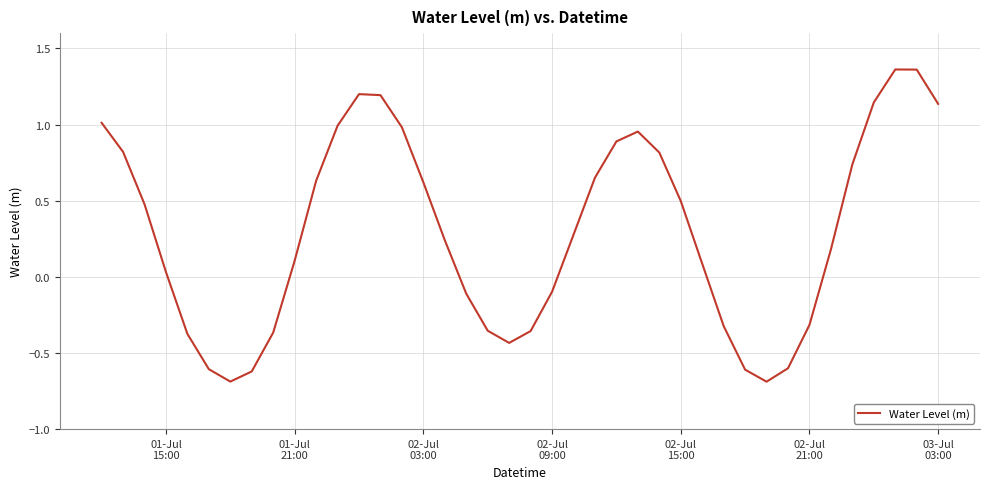

What is the difference between the maximum and minimum values?

2.1